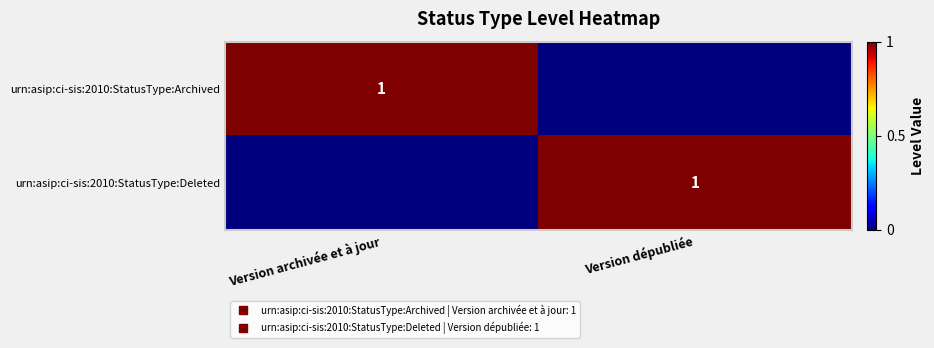

Which category has the lowest value in the urn:asip:ci-sis:2010:StatusType:Archived series?

Version dépubliée